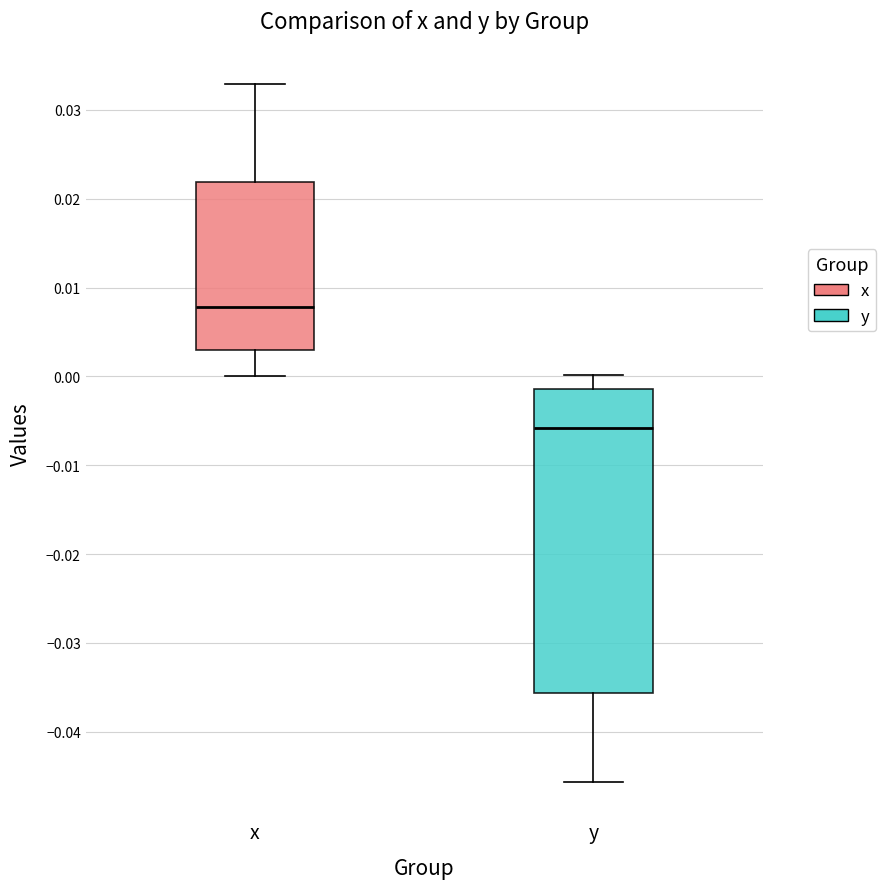

Where does the median line of the box for y sit on the y-axis? The values are not printed on the chart, so give them approximately, as read against the axis.

-0.006